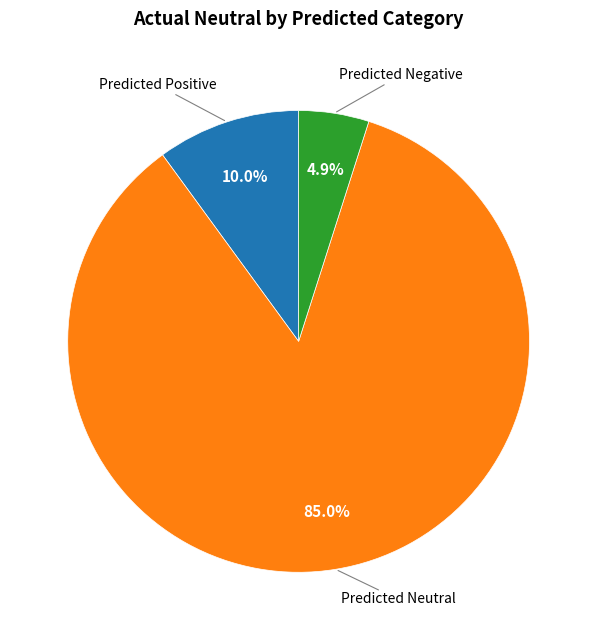

Is there a majority slice in this chart?

Yes